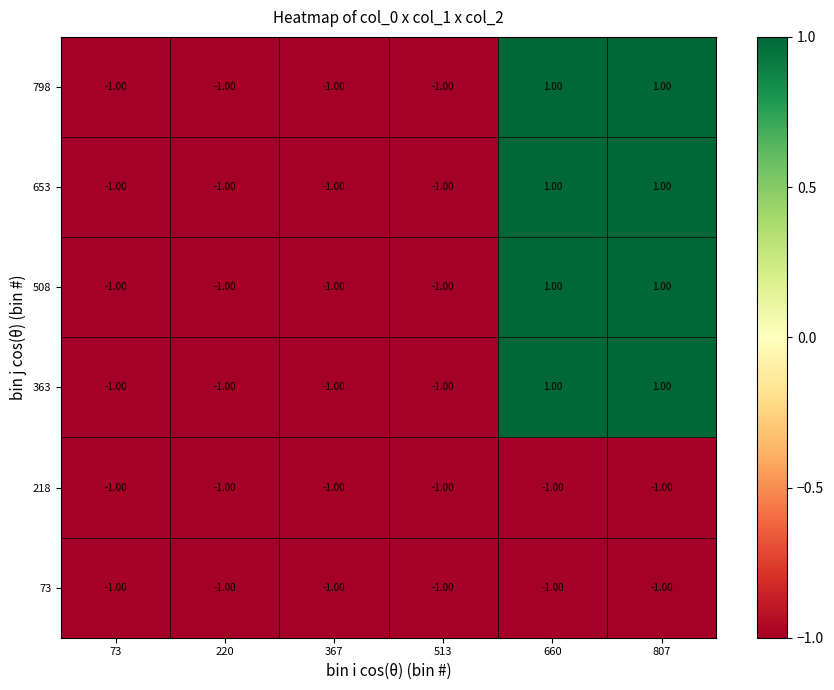

What is the total value across all series at 220?

-6